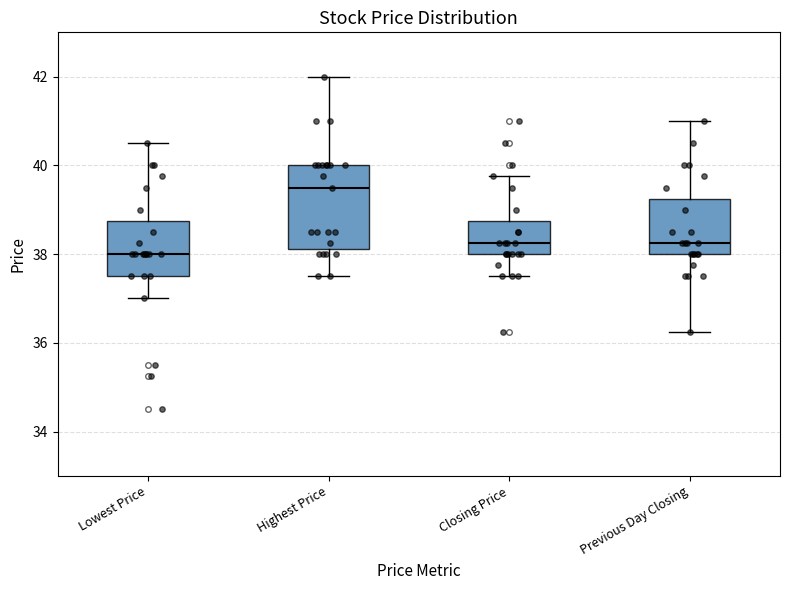

Reading left to right, read every box against the y-axis: the position of its median line, the range the box covers, and the ends of its whiskers. The values are not printed on the chart, so give them approximately, as read against the axis.

Lowest Price: median 38.0, box 37.6 to 38.8, whiskers 37.0 to 40.6
Highest Price: median 39.6, box 38.2 to 40.0, whiskers 37.6 to 42.0
Closing Price: median 38.2, box 38.0 to 38.8, whiskers 37.6 to 39.8
Previous Day Closing: median 38.2, box 38.0 to 39.2, whiskers 36.2 to 41.0